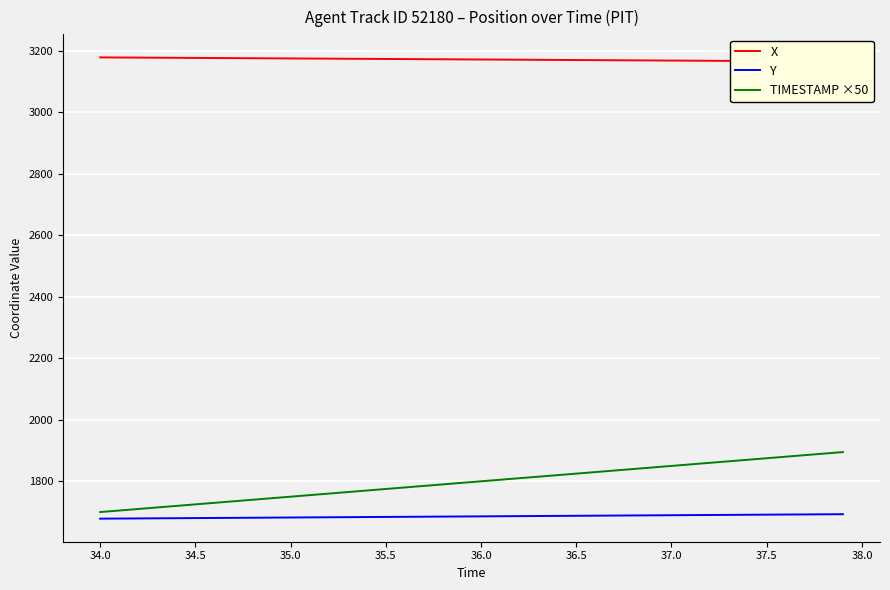

True or false: TIMESTAMP ×50 has more than 1 points higher than both neighbors.

False